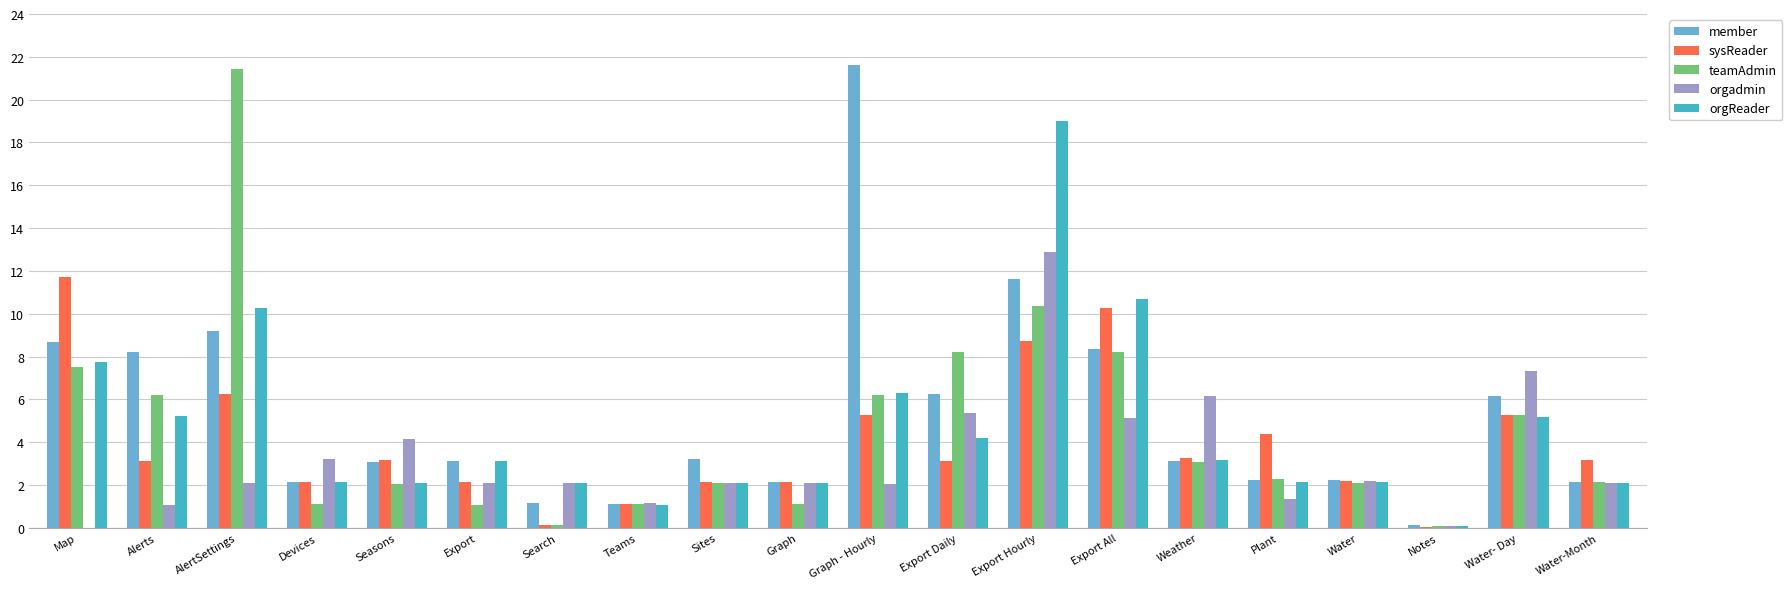

What is the average value of the sysReader series?

4.0